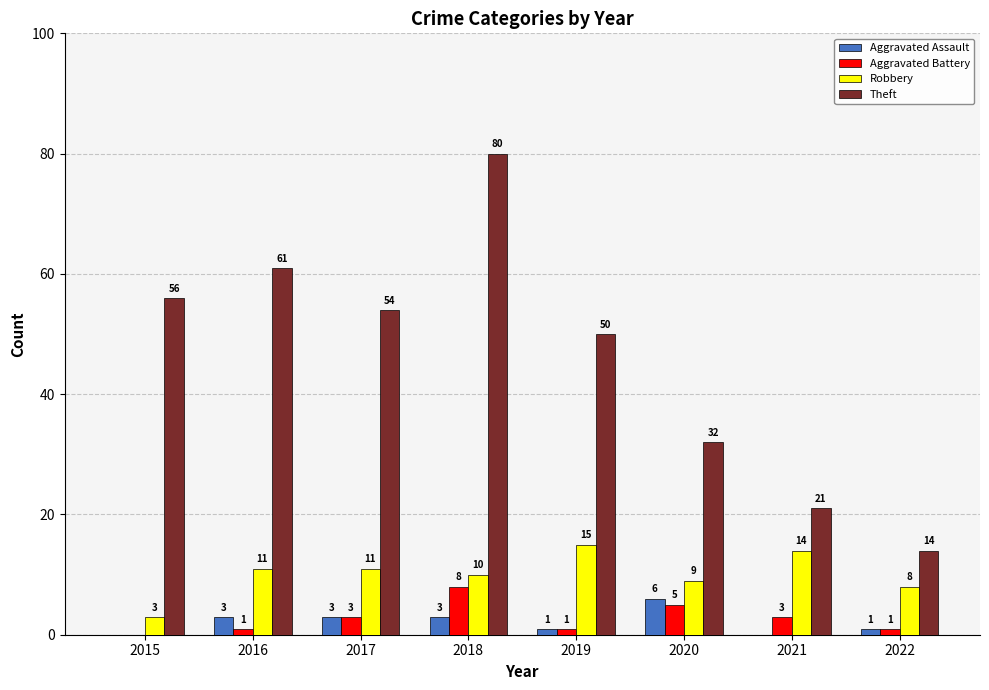

Count the Aggravated Assault values in the range 1 to 3.

5